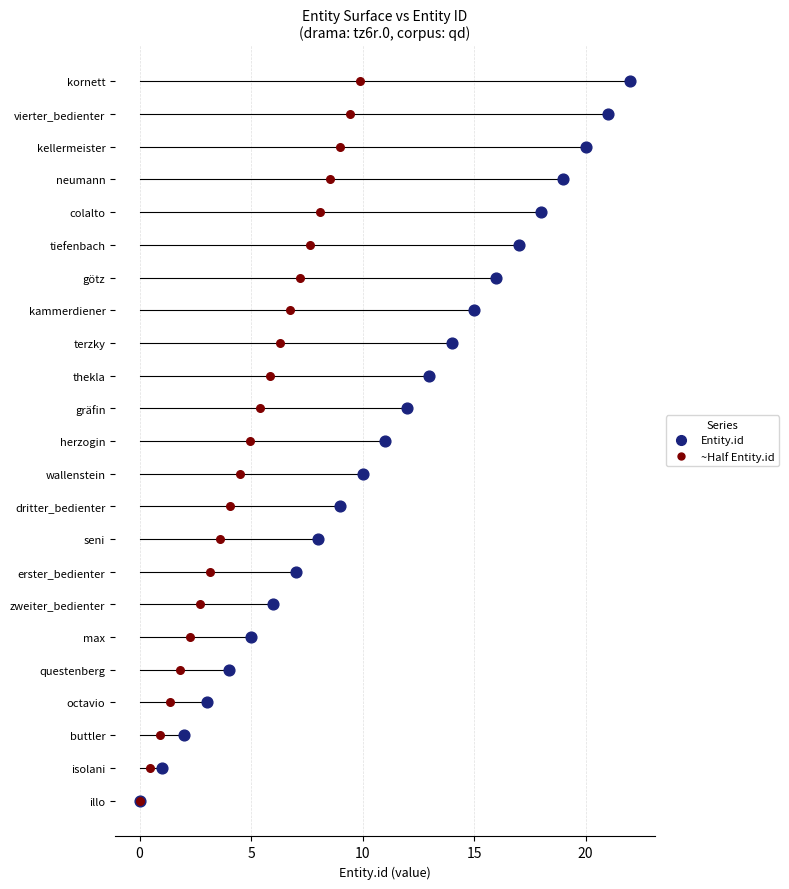

What is the ratio of the value at dritter_bedienter to the value at tiefenbach?

0.5